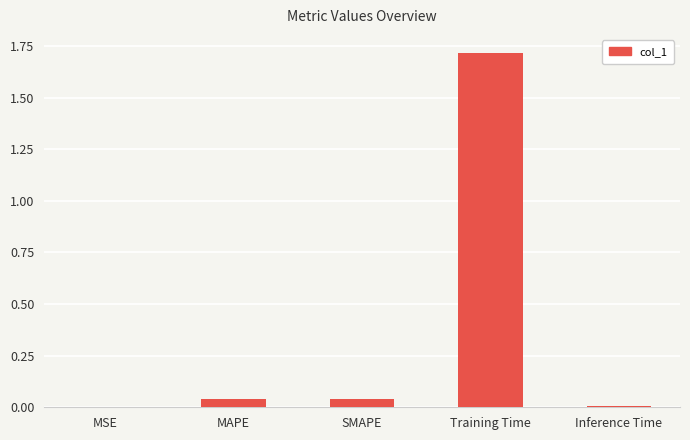

Which has a higher value, Training Time or Inference Time?

Training Time